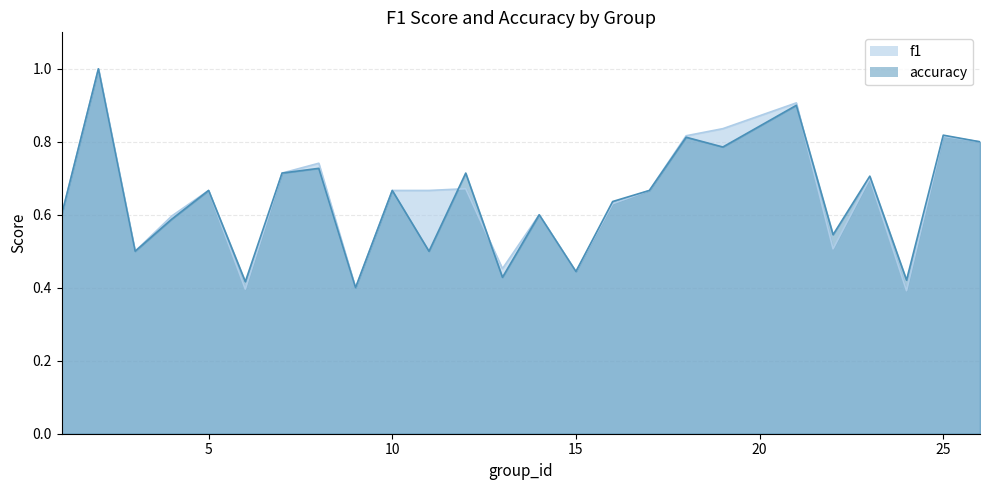

Is the value of f1 at 17 greater than the value of accuracy at 23?

No